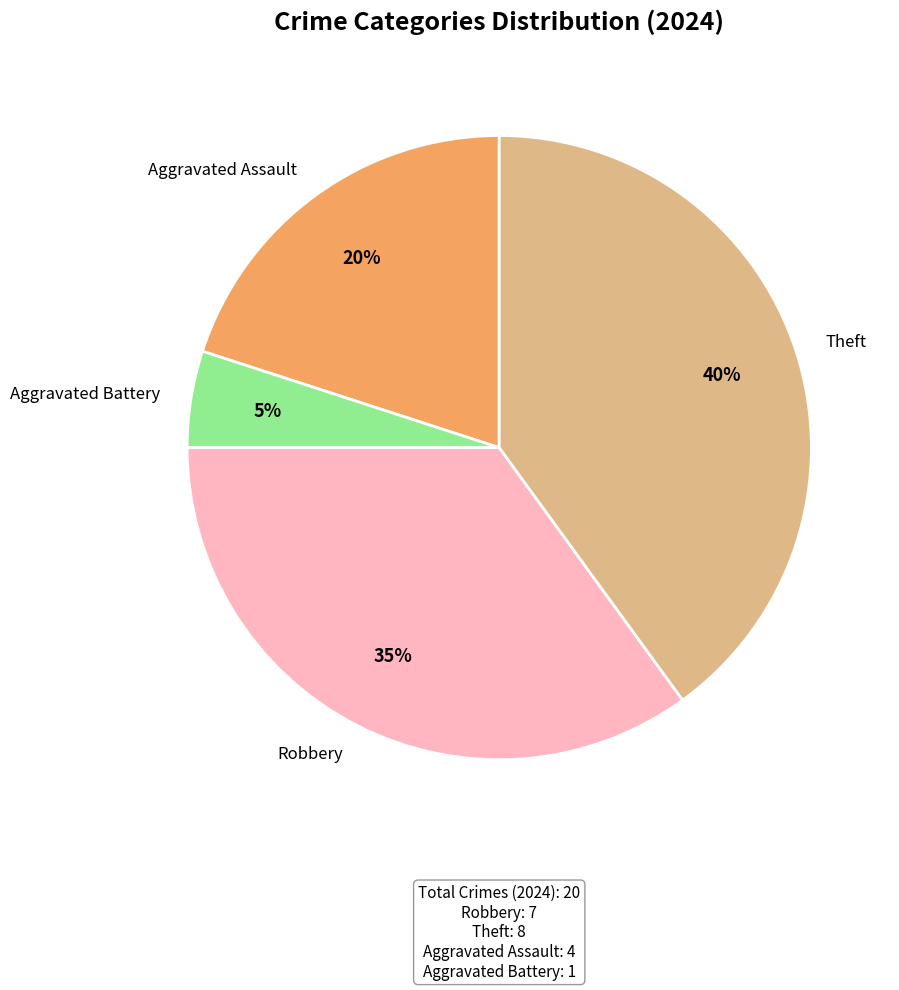

Does any single category account for the majority?

No